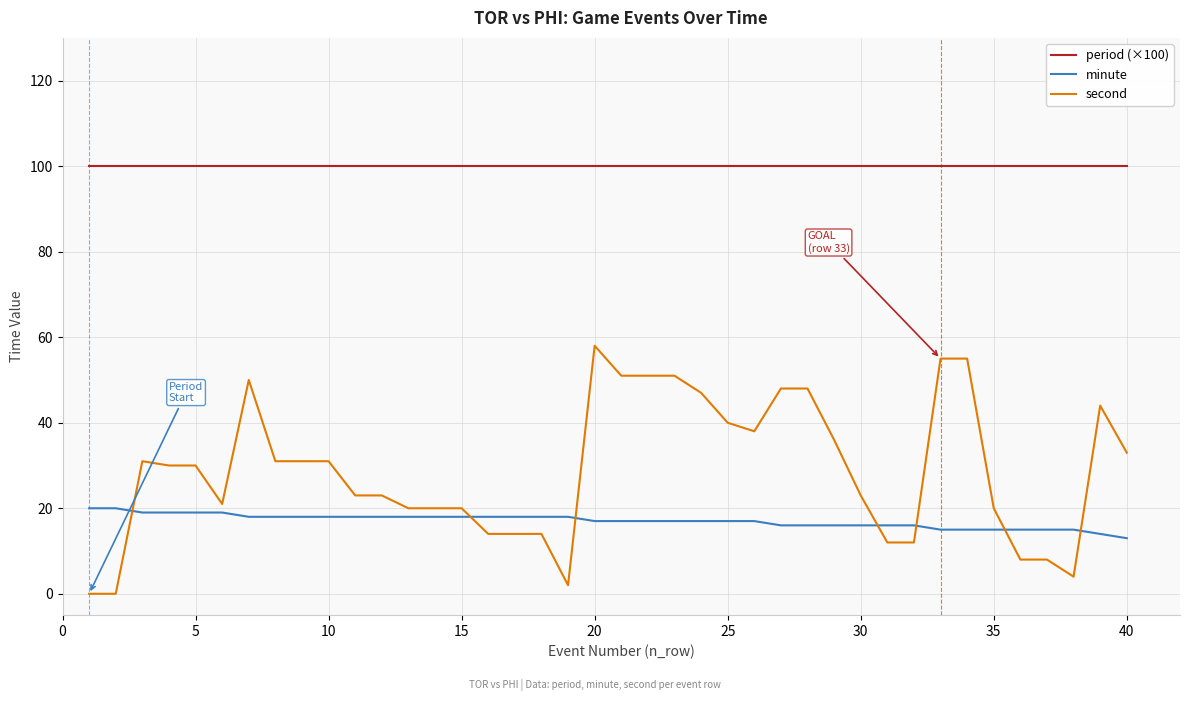

What are all the series names shown in the legend?

period (×100), minute, second